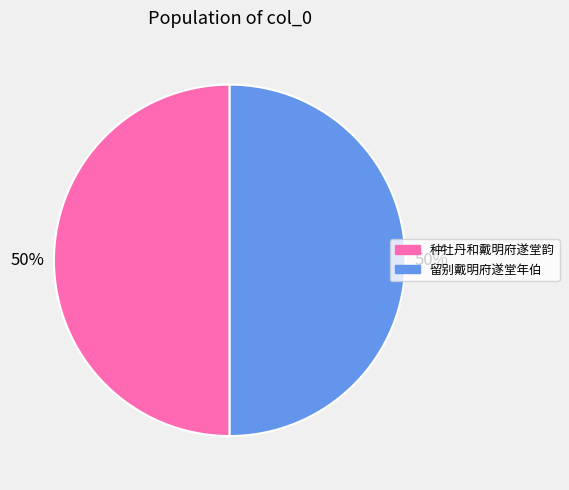

To the nearest percent, what portion does 种牡丹和戴明府遂堂韵 represent?

50%